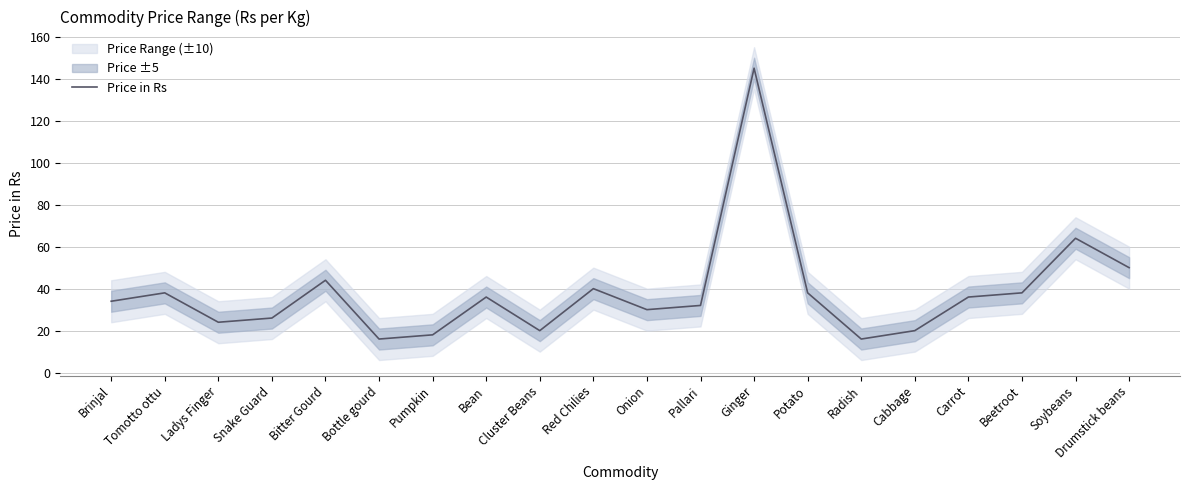

Where does the data first go above 36?

Tomotto ottu